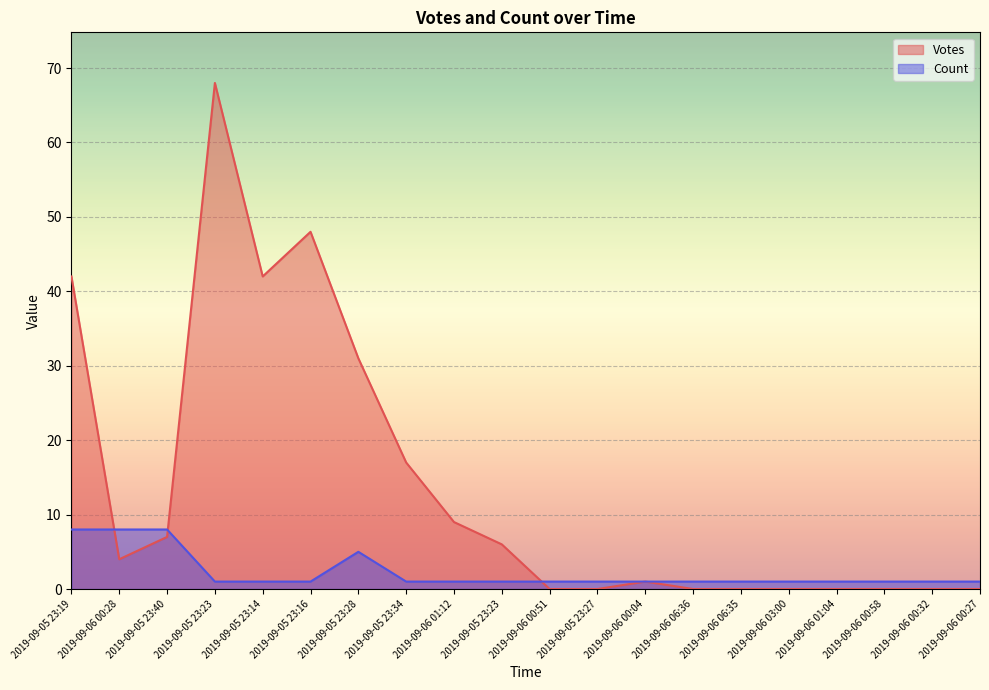

The Count series shows 8 at 2019-09-05 23:40. True or false?

True